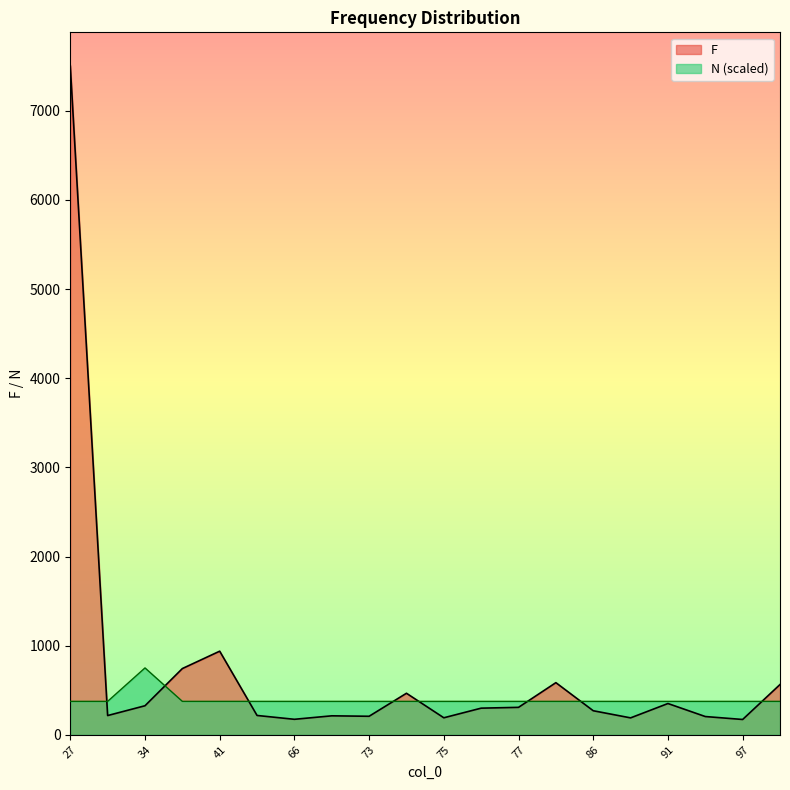

Does the chart display data point markers on the line(s)?

No